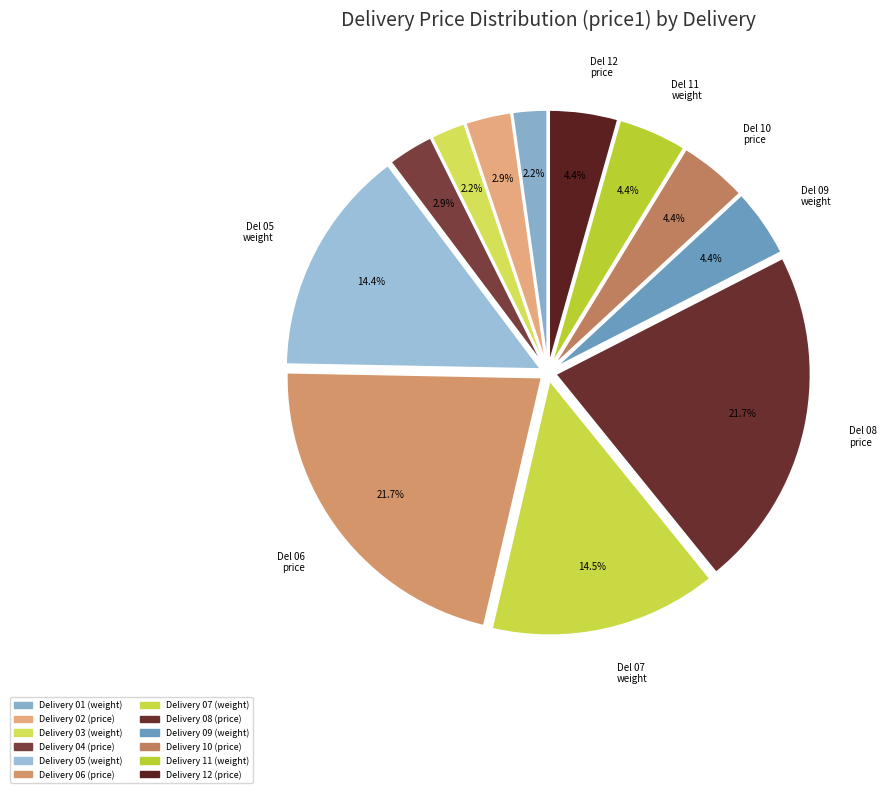

Between Delivery 04 (price) and Delivery 06 (price), which is larger?

Delivery 06 (price)